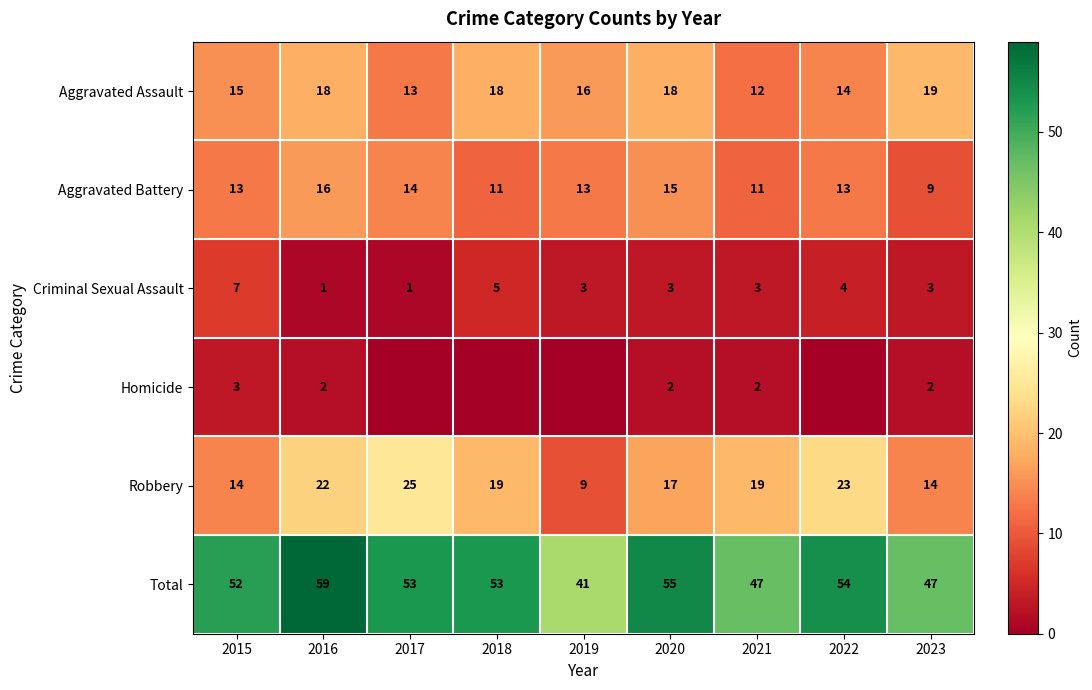

Is the value of Criminal Sexual Assault at 2015 greater than the value of Homicide at 2015?

Yes